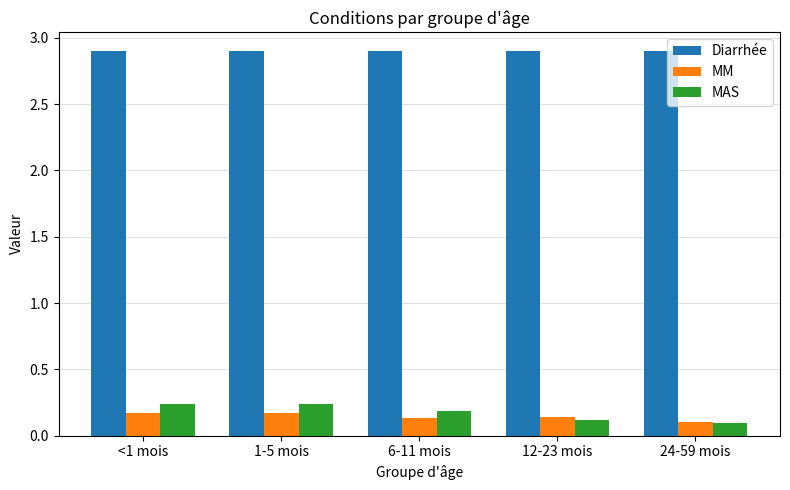

True or false: MM has a value of 0.2 at 1-5 mois.

True